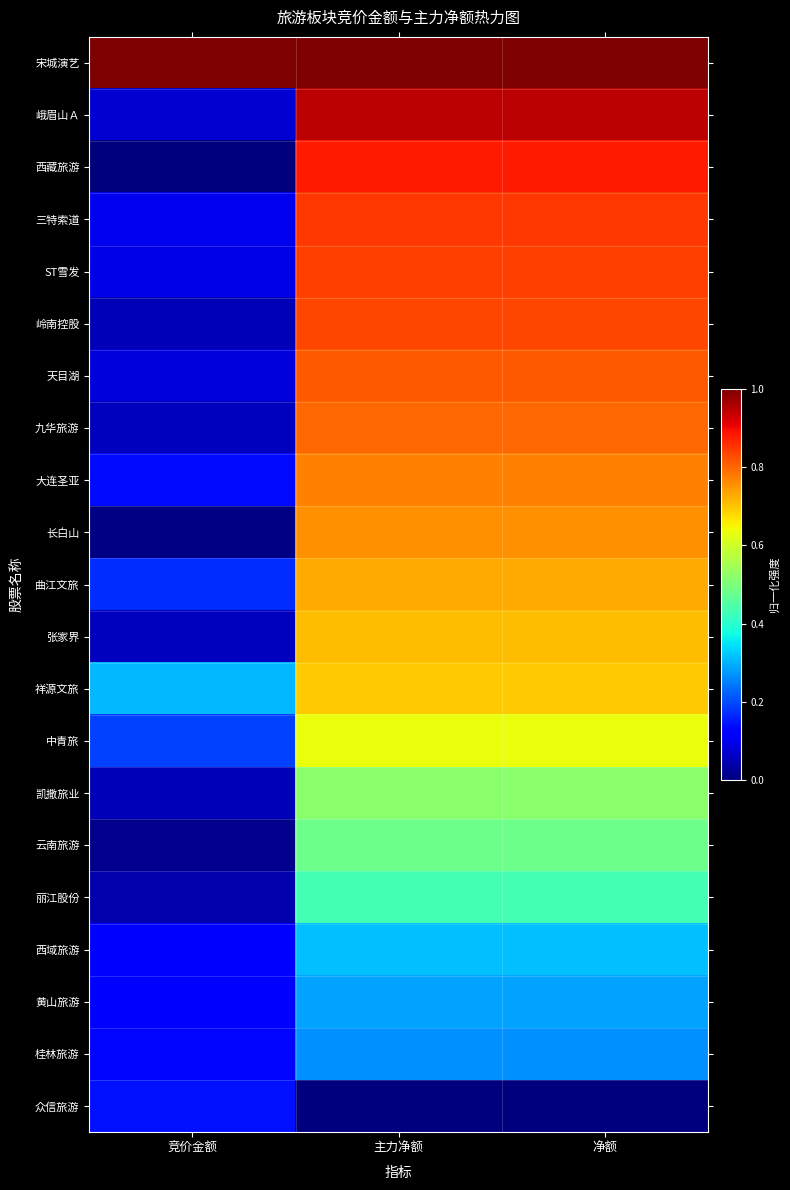

Reading left to right, what are all the values shown in this chart?

宋城演艺: 竞价金额=1.0	主力净额=1.0	净额=1.0
峨眉山Ａ: 竞价金额=0.1	主力净额=0.9	净额=0.9
西藏旅游: 竞价金额=0.0	主力净额=0.9	净额=0.9
三特索道: 竞价金额=0.1	主力净额=0.9	净额=0.9
ST雪发: 竞价金额=0.1	主力净额=0.8	净额=0.8
岭南控股: 竞价金额=0.0	主力净额=0.8	净额=0.8
天目湖: 竞价金额=0.1	主力净额=0.8	净额=0.8
九华旅游: 竞价金额=0.1	主力净额=0.8	净额=0.8
大连圣亚: 竞价金额=0.1	主力净额=0.8	净额=0.8
长白山: 竞价金额=0.0	主力净额=0.8	净额=0.8
曲江文旅: 竞价金额=0.2	主力净额=0.7	净额=0.7
张家界: 竞价金额=0.1	主力净额=0.7	净额=0.7
祥源文旅: 竞价金额=0.3	主力净额=0.7	净额=0.7
中青旅: 竞价金额=0.2	主力净额=0.6	净额=0.6
凯撒旅业: 竞价金额=0.0	主力净额=0.5	净额=0.5
云南旅游: 竞价金额=0.0	主力净额=0.5	净额=0.5
丽江股份: 竞价金额=0.0	主力净额=0.4	净额=0.4
西域旅游: 竞价金额=0.1	主力净额=0.3	净额=0.3
黄山旅游: 竞价金额=0.1	主力净额=0.3	净额=0.3
桂林旅游: 竞价金额=0.1	主力净额=0.3	净额=0.3
众信旅游: 竞价金额=0.1	主力净额=0.0	净额=0.0